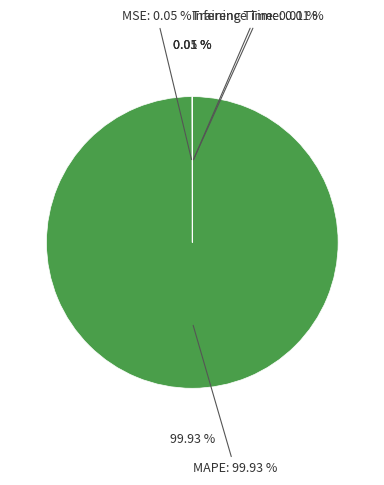

Is it true that Training Time is 0% of the pie?

True